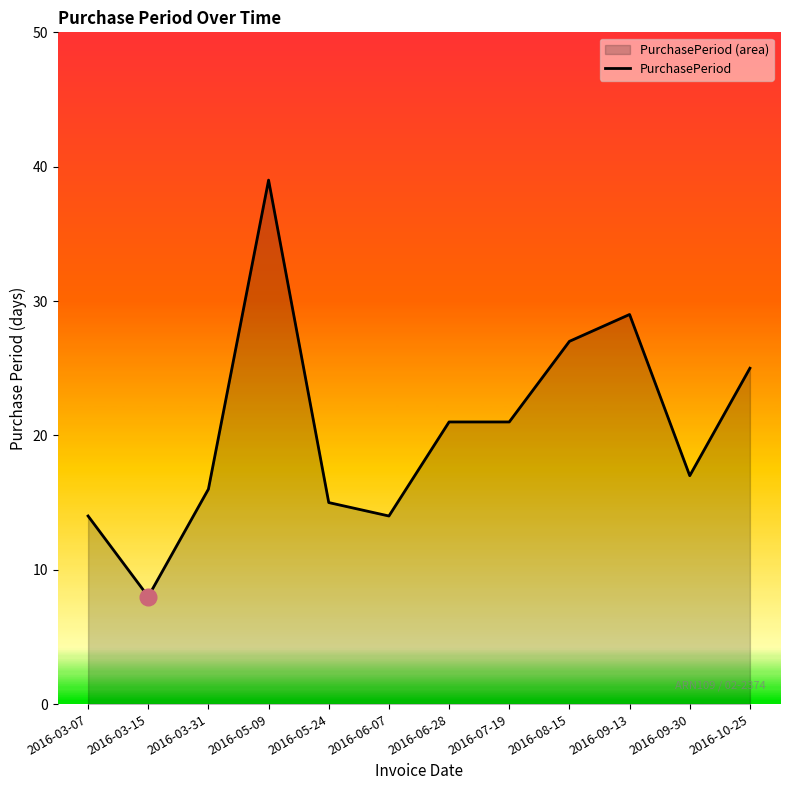

How many data points are less than 21?

6